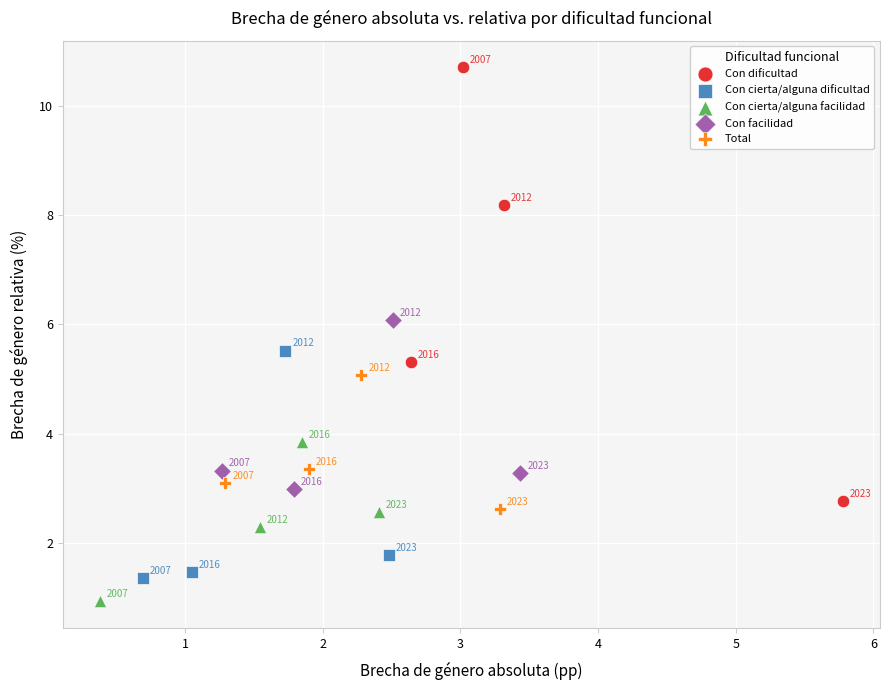

What are all the series names shown in the legend?

Con dificultad, Con cierta/alguna dificultad, Con cierta/alguna facilidad, Con facilidad, Total